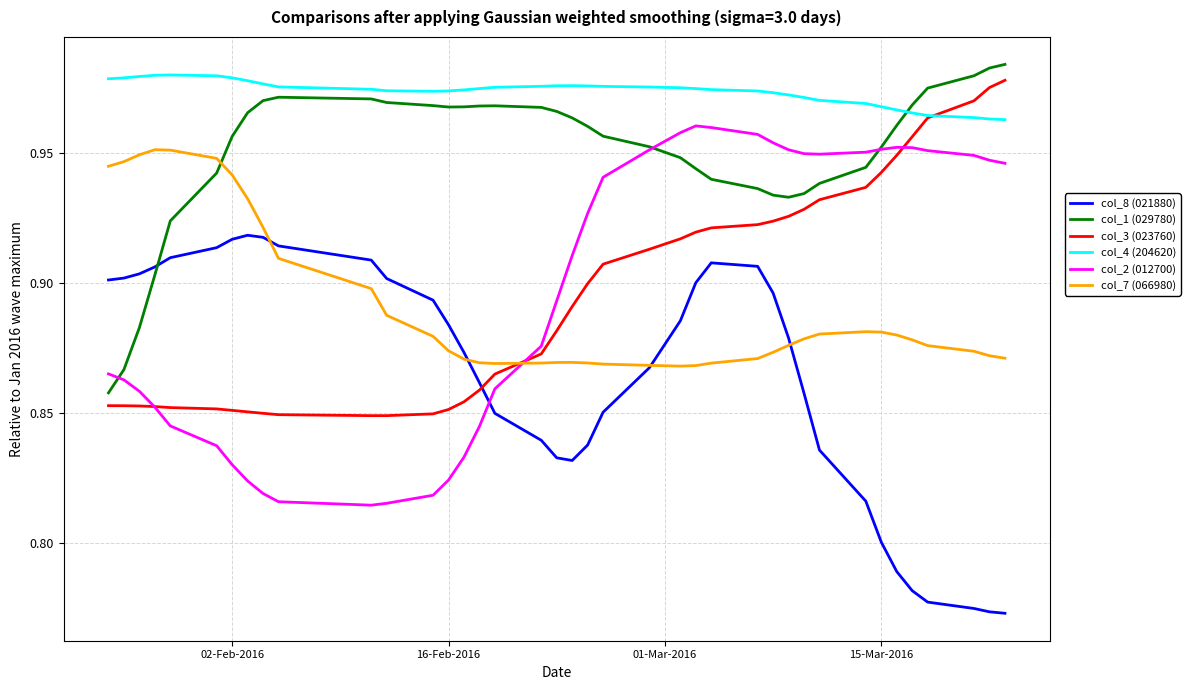

Which series has the largest total across all categories?

col_4 (204620)